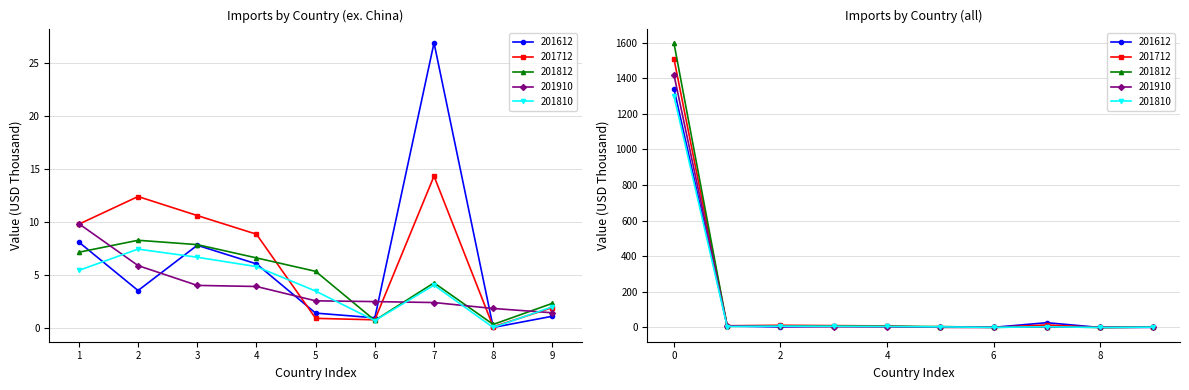

True or false: 201712 has a value of 0.7 at 6.

True